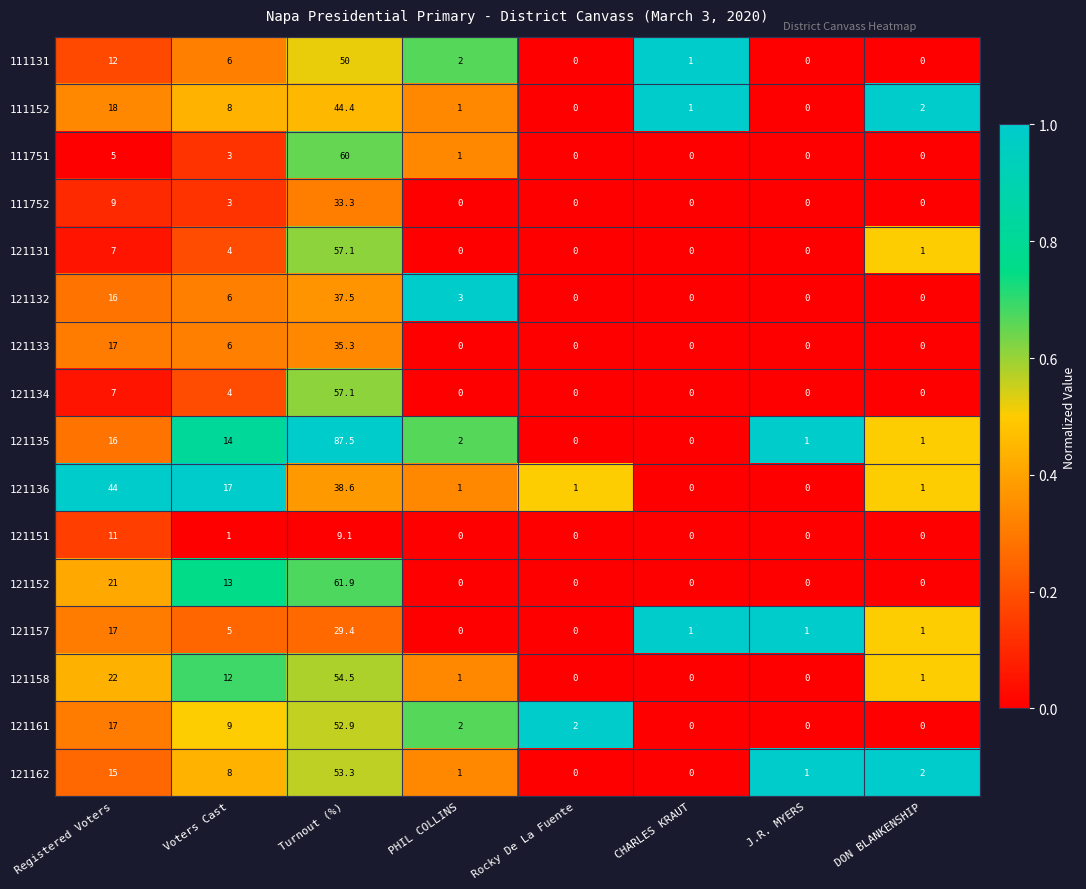

The 111131 series shows -18.7 at Rocky De La Fuente. True or false?

False